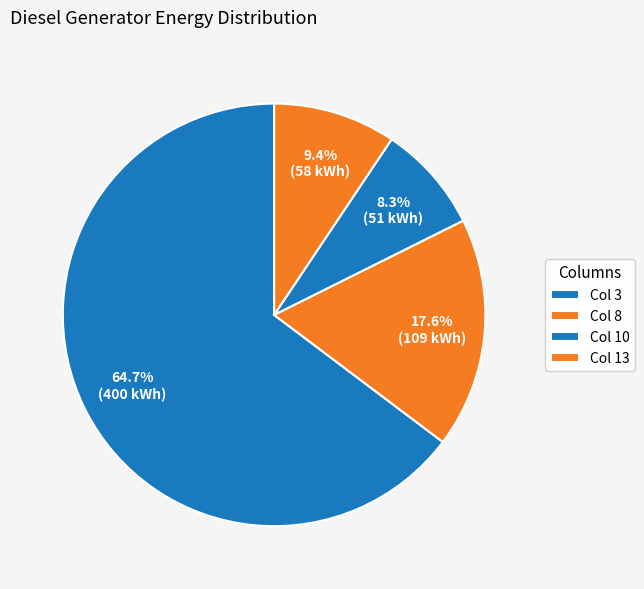

Count the number of slices in the pie.

4